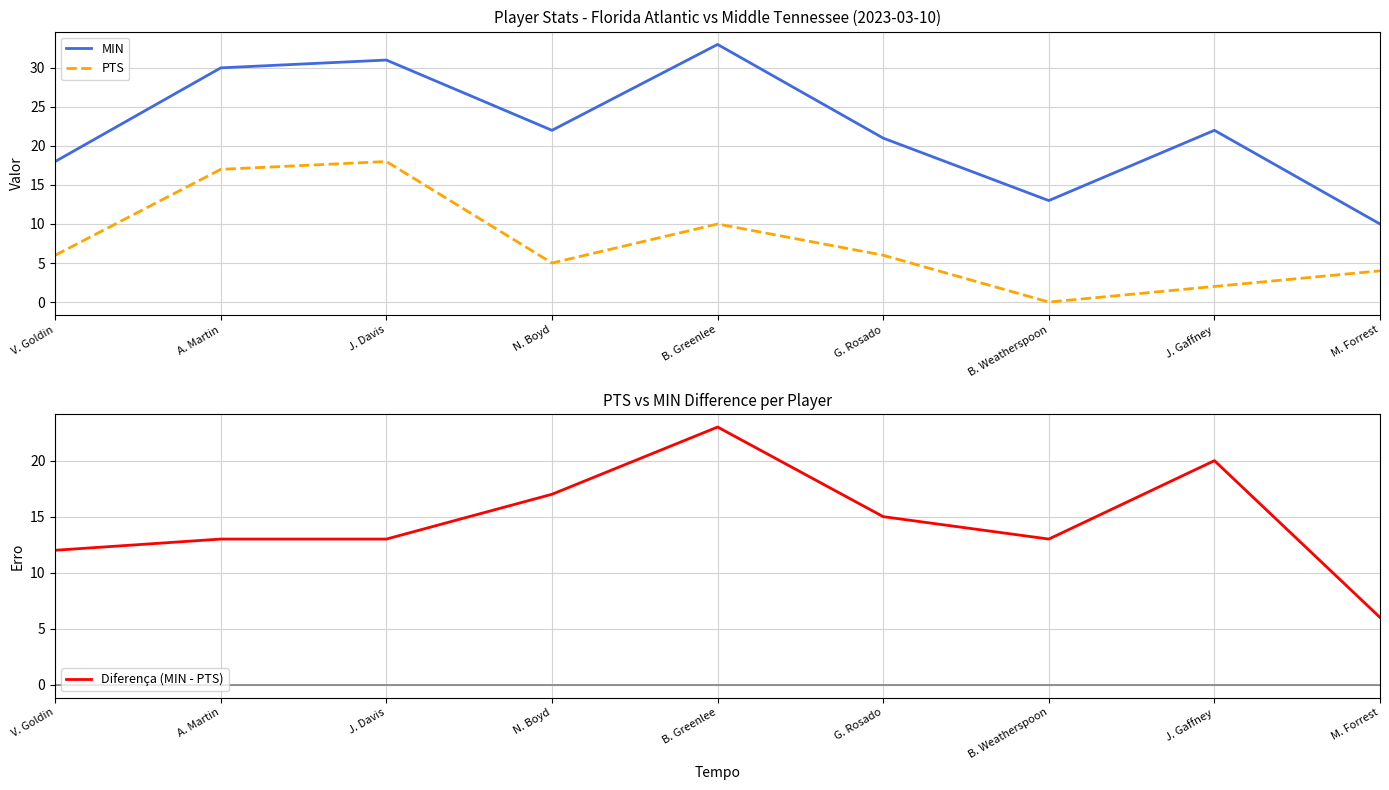

Reading left to right, transcribe all the data shown in this chart.

MIN: 18	30	31	22	33	21	13	22	10
PTS: 6	17	18	5	10	6	0	2	4
Diferença (MIN - PTS): 12	13	13	17	23	15	13	20	6